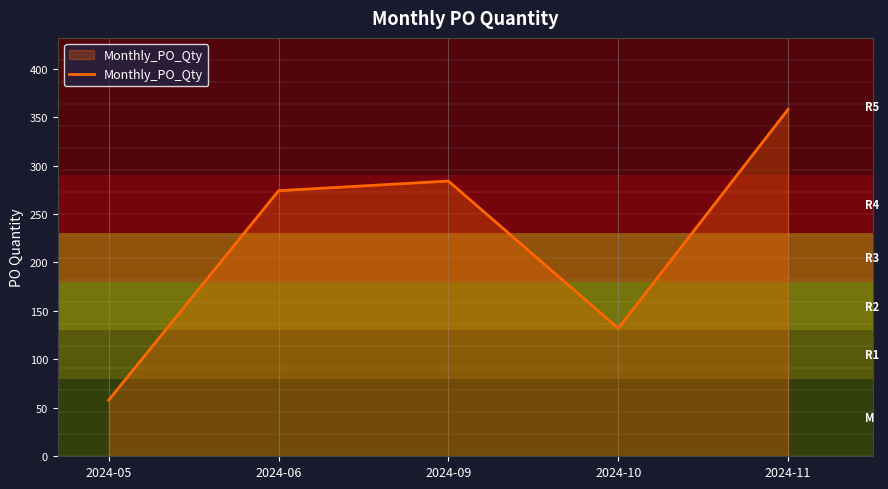

The chart shows a value of 132 at 2024-10. True or false?

True